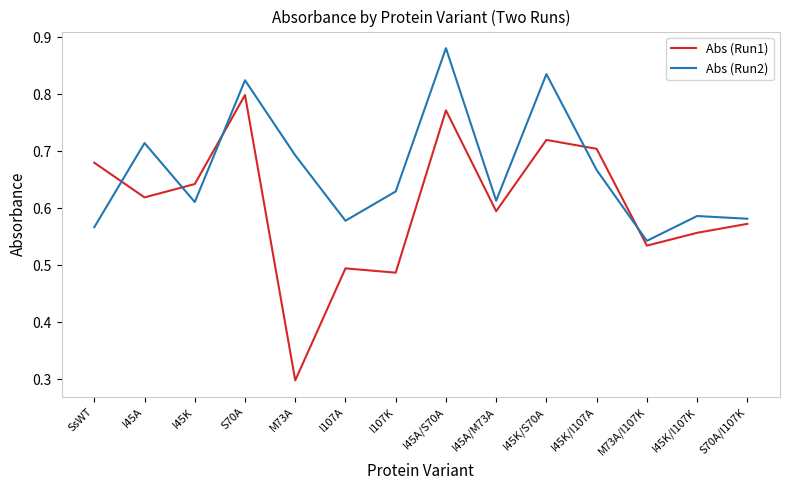

What are all the series names shown in the legend?

Abs (Run1), Abs (Run2)